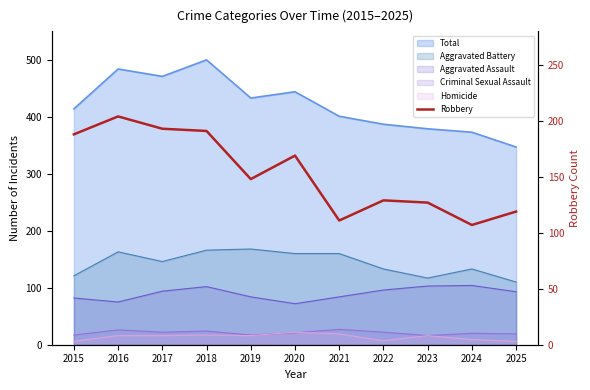

The value at 2025 is 119. True or false?

True